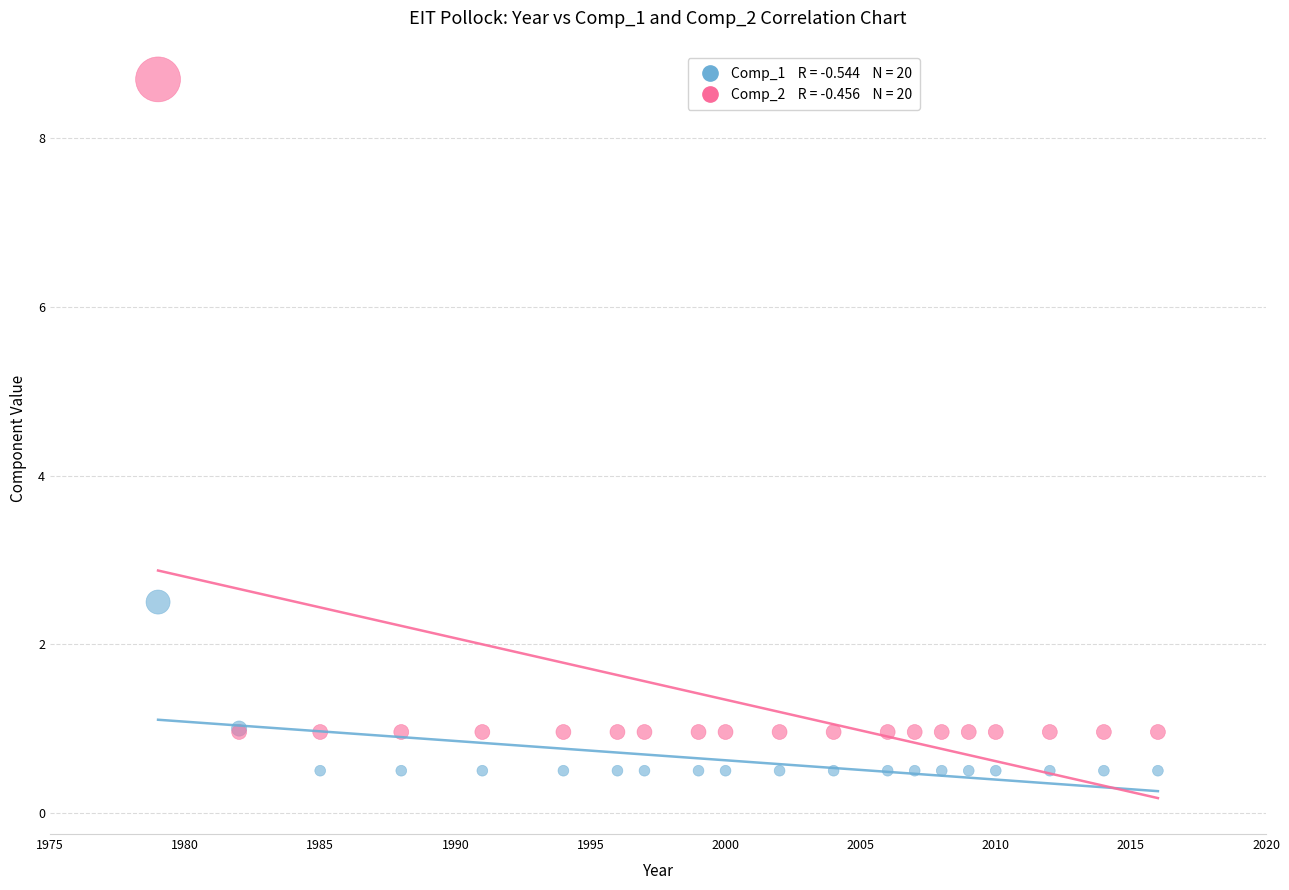

Across all series, what Y value is closest to 4?

2.5